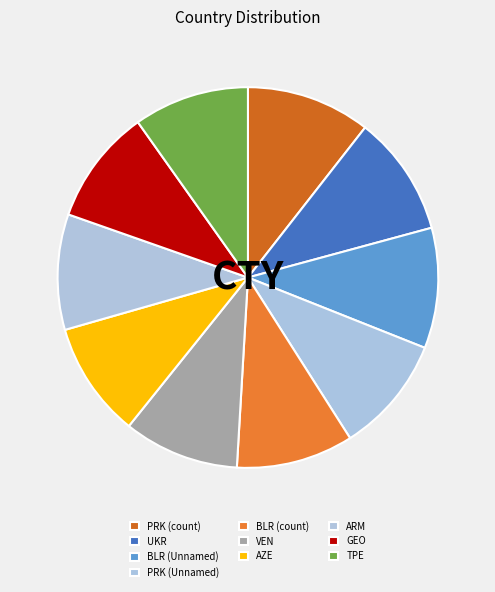

Is ARM the majority of the pie?

No